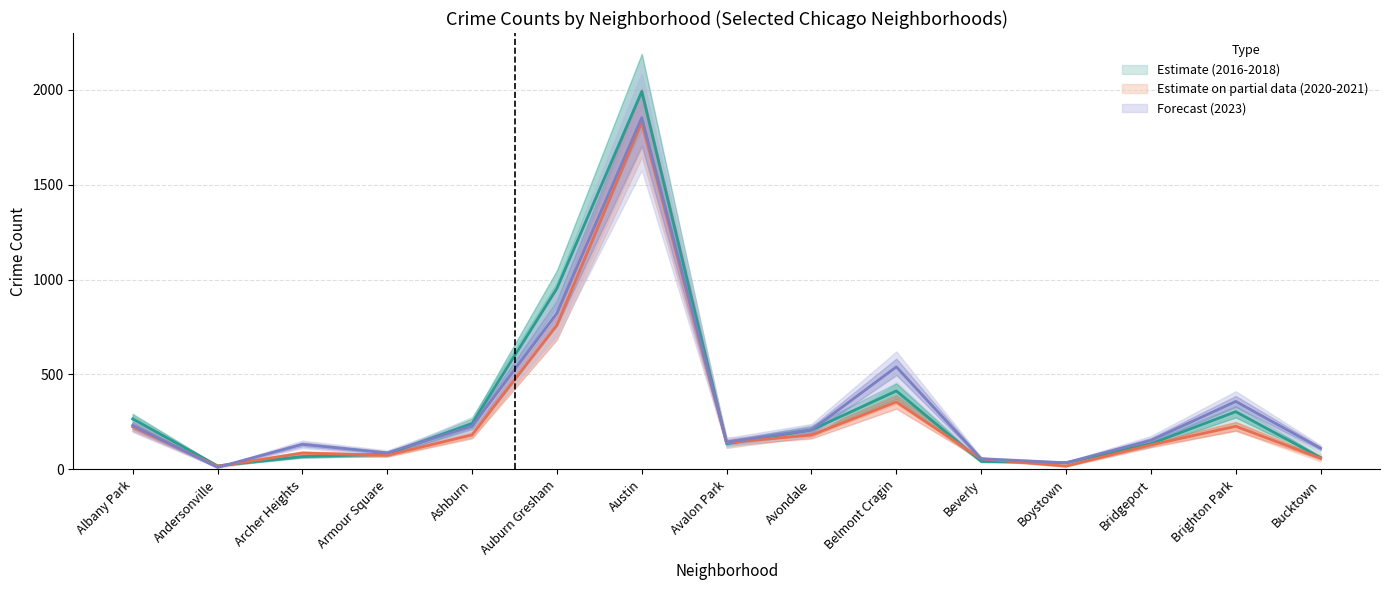

The value of 2023 at Avalon Park is 93.9. True or false?

False